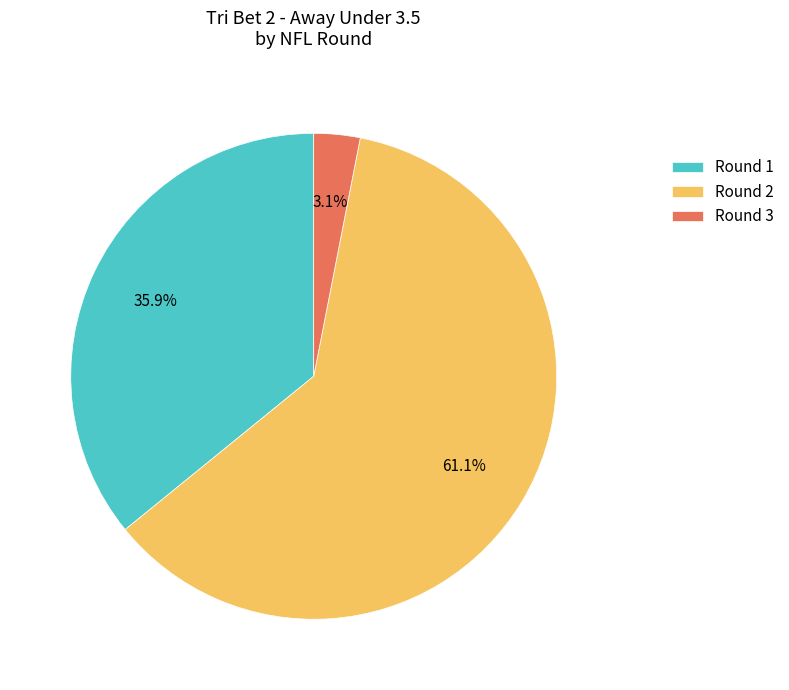

The Round 3 slice represents 15% of the pie. True or false?

False